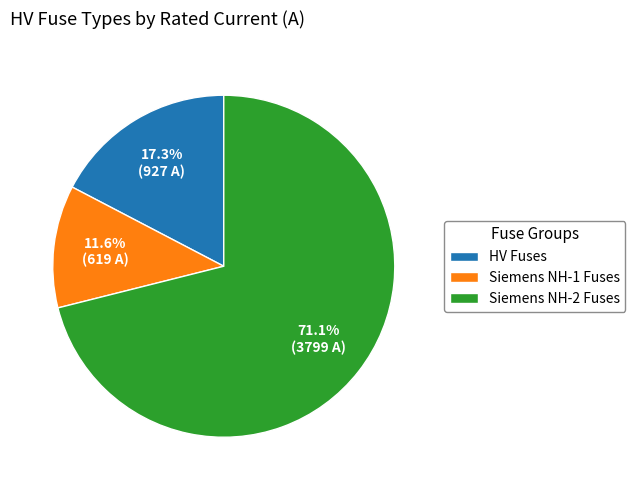

What is the total percentage of Siemens NH-2 Fuses and HV Fuses?

88.4%